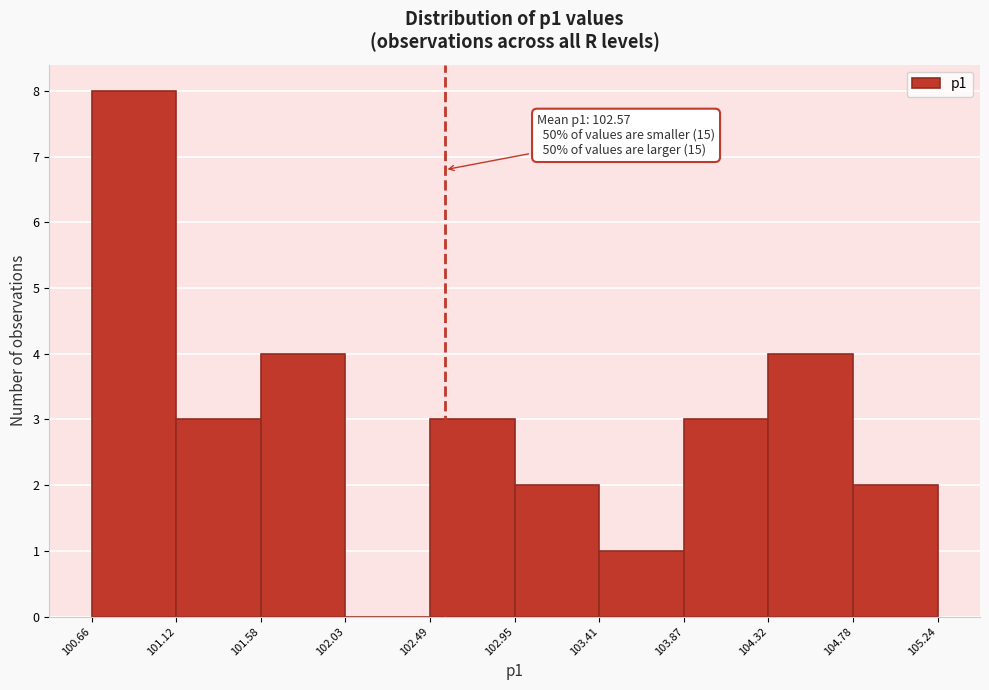

Over which range of the x-axis is the bar tallest?

100.66 to 101.12